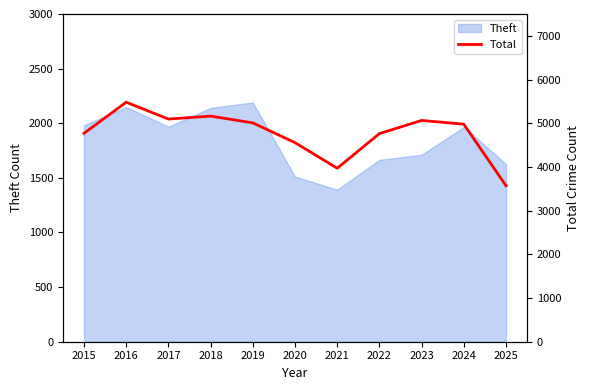

The Theft series shows 1981 at 2015. True or false?

True